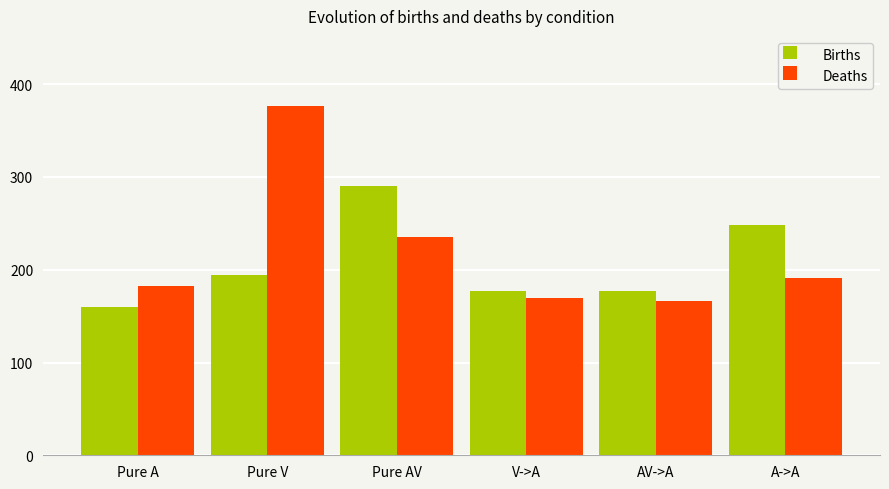

The Deaths series shows 110.5 at Pure A. True or false?

False